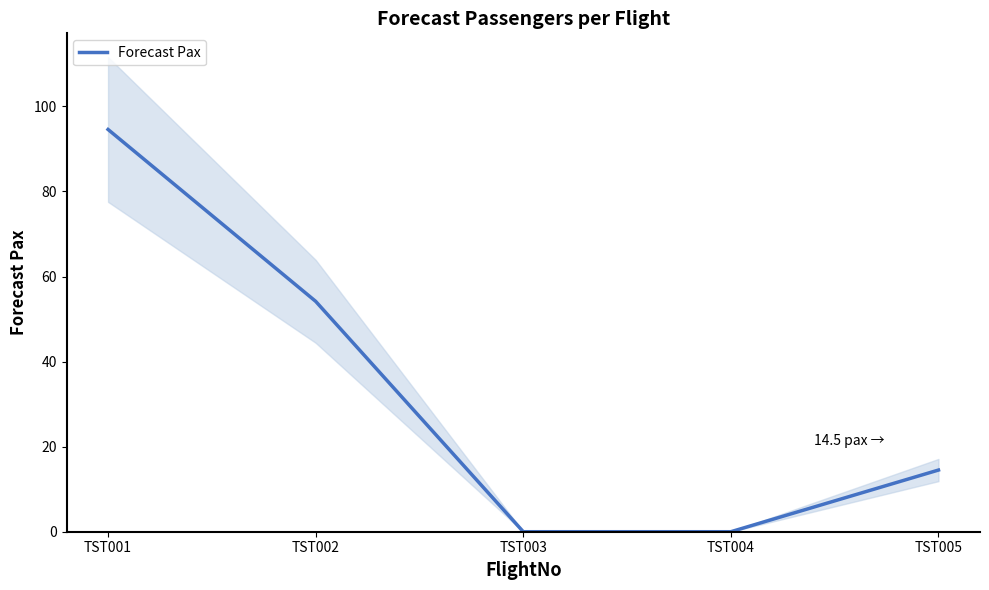

What is the maximum value shown in the chart?

94.6